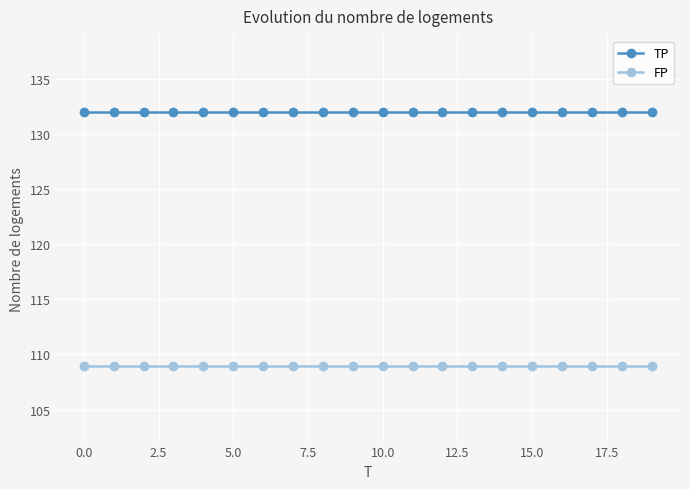

Rank the series by their average value, from highest to lowest.

TP, FP